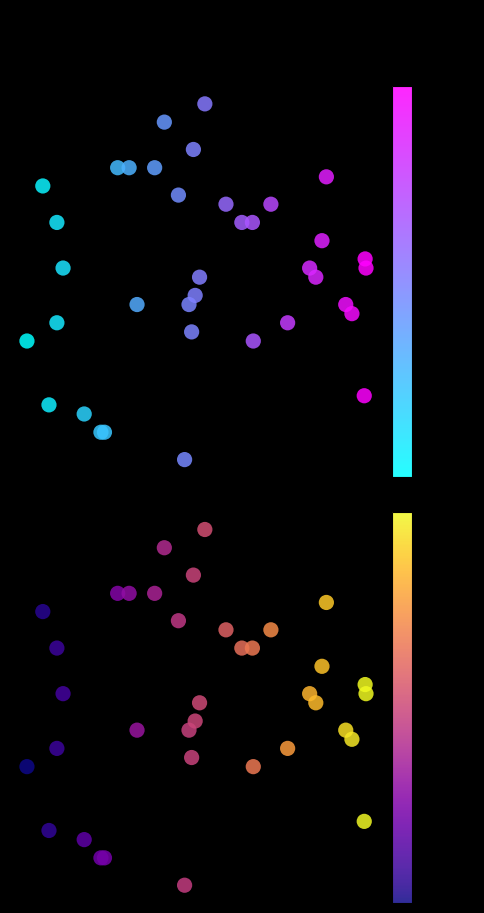

Which series has the widest spread of values?

distance(miles)